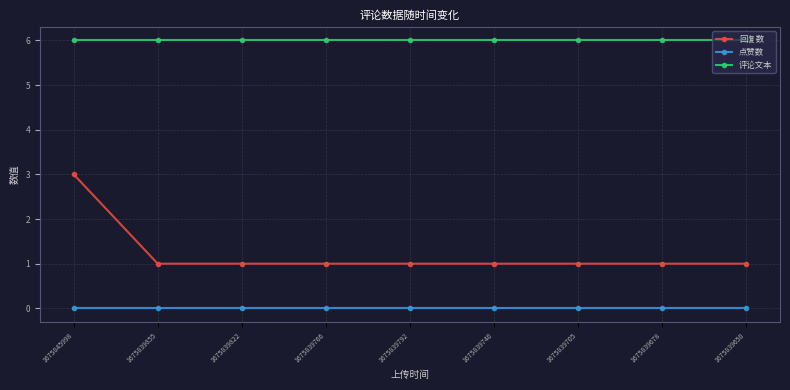

What is the sum of the 回复数 values at 1675845998 and 1675839822?

4